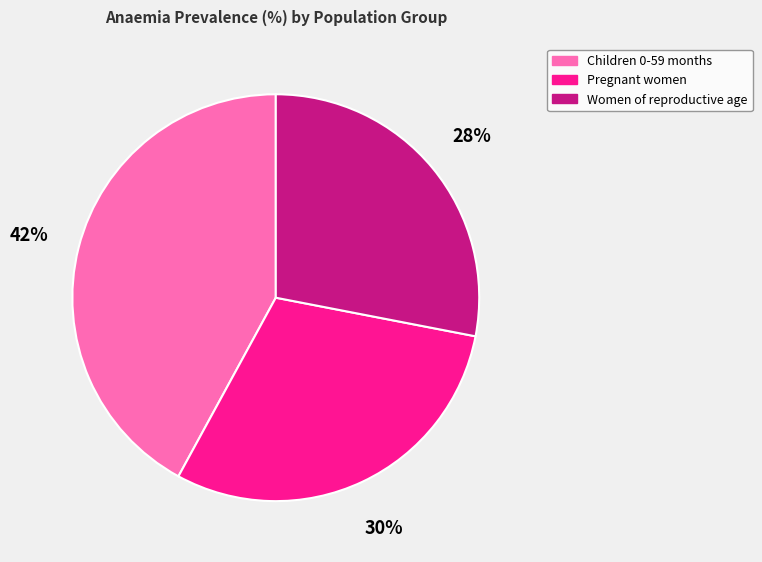

Does Women of reproductive age account for over 50% of the chart?

No